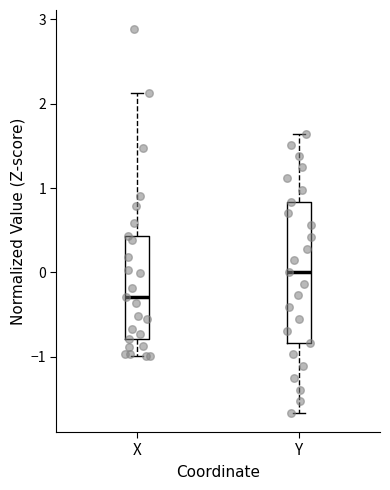

Which box's median line is the highest?

Y